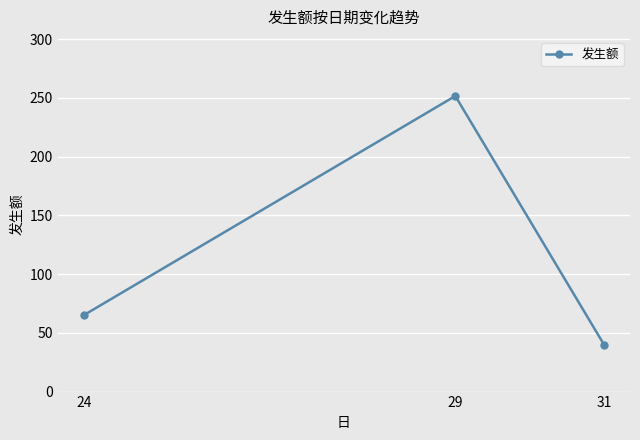

The value at 29 is 418.2. True or false?

False